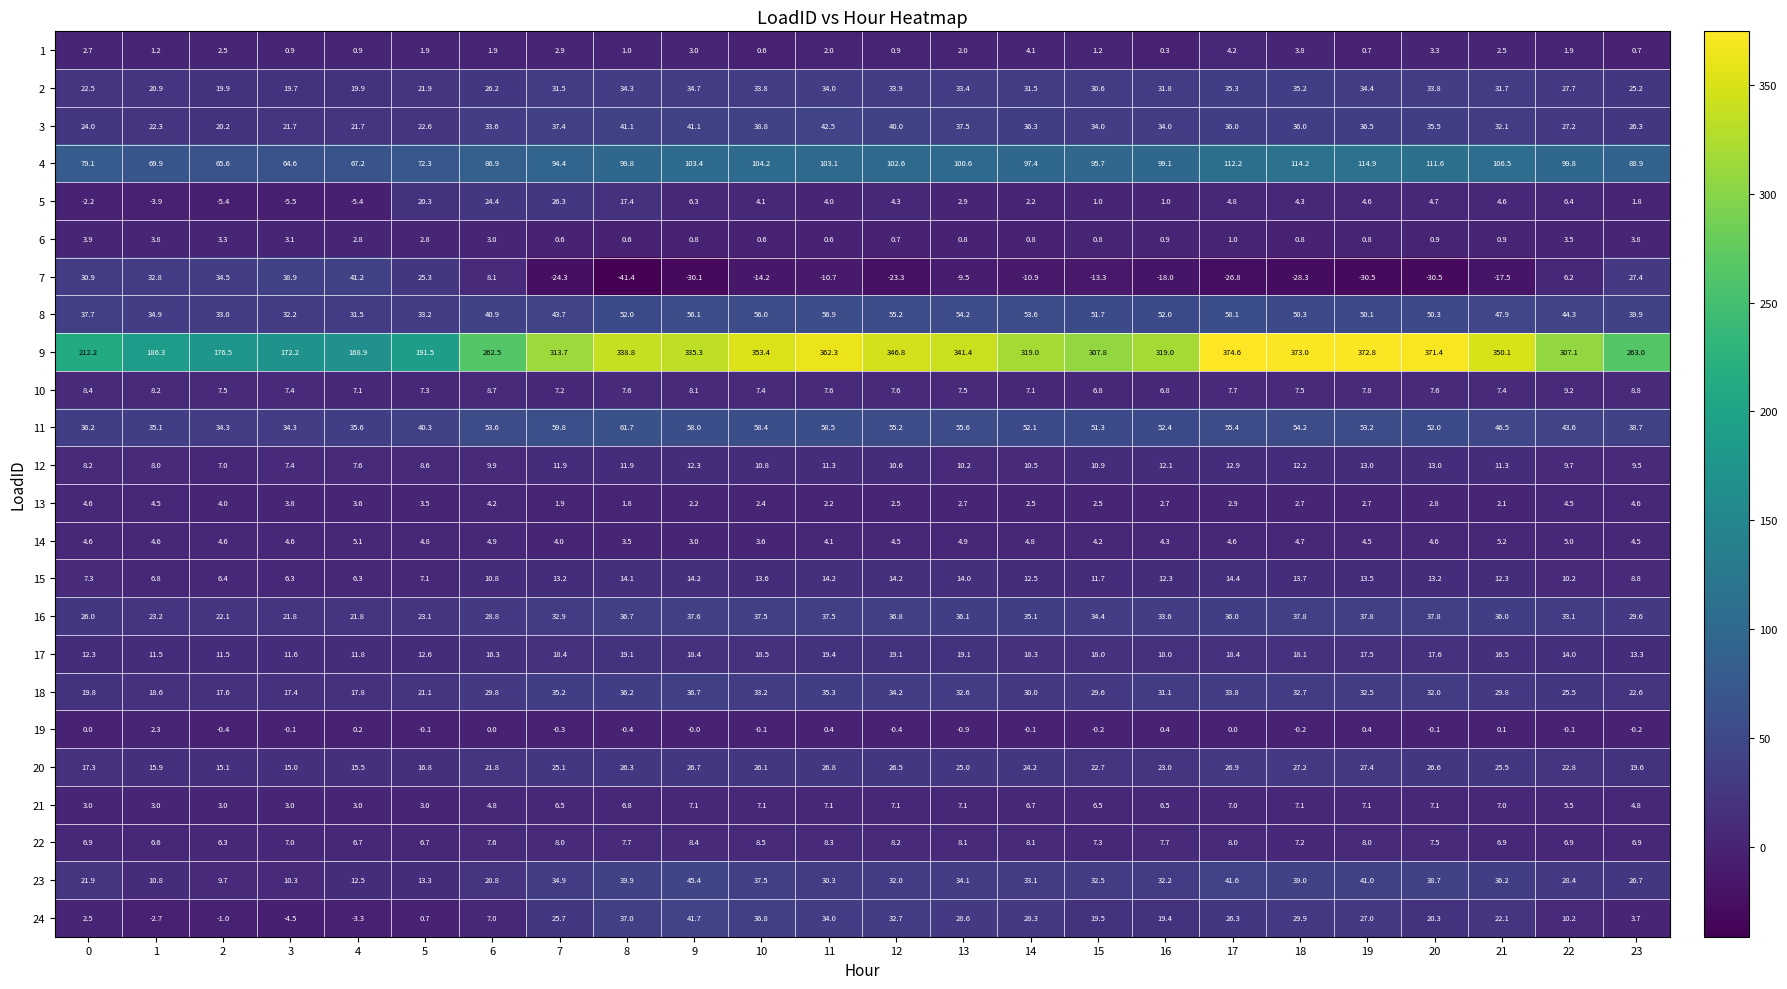

Where is 15 nearest to the value 10?

22